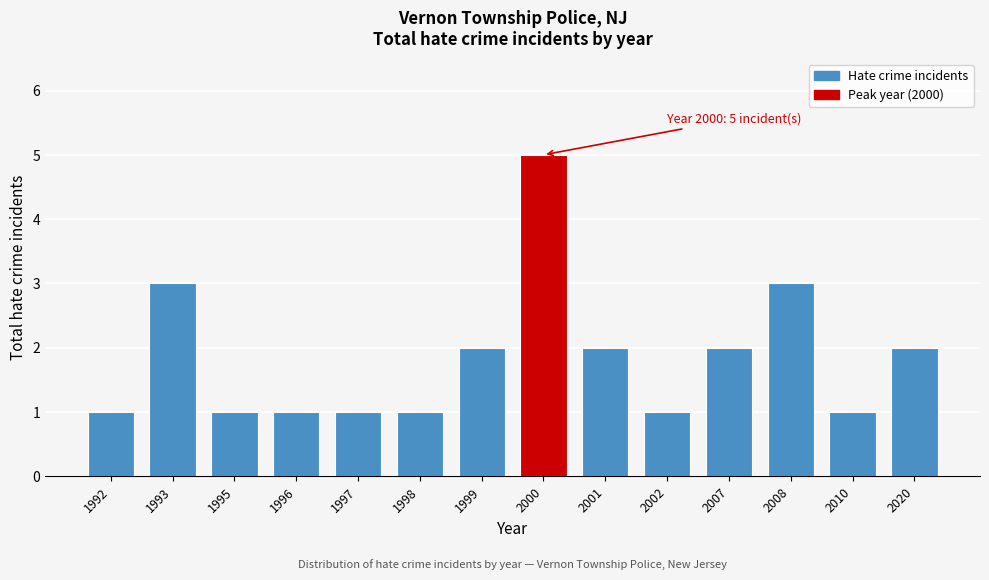

Reading left to right, extract all data points from this chart.

1992=1	1993=3	1995=1	1996=1	1997=1	1998=1	1999=2	2000=5	2001=2	2002=1	2007=2	2008=3	2010=1	2020=2